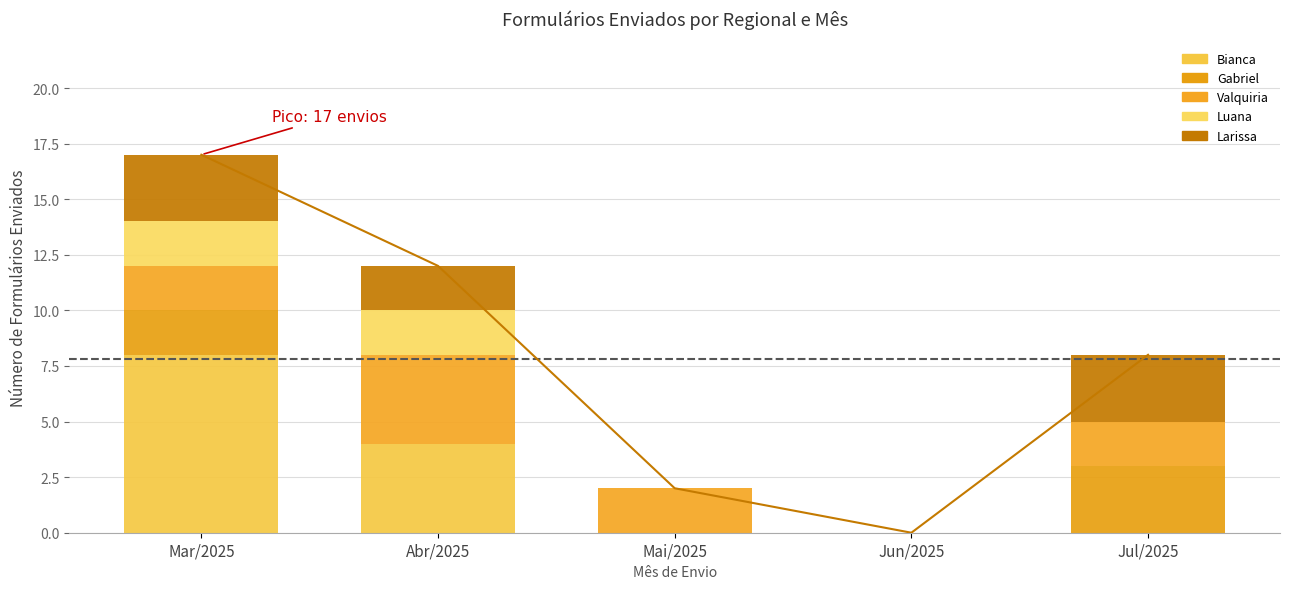

How many bars are there in each group?

5